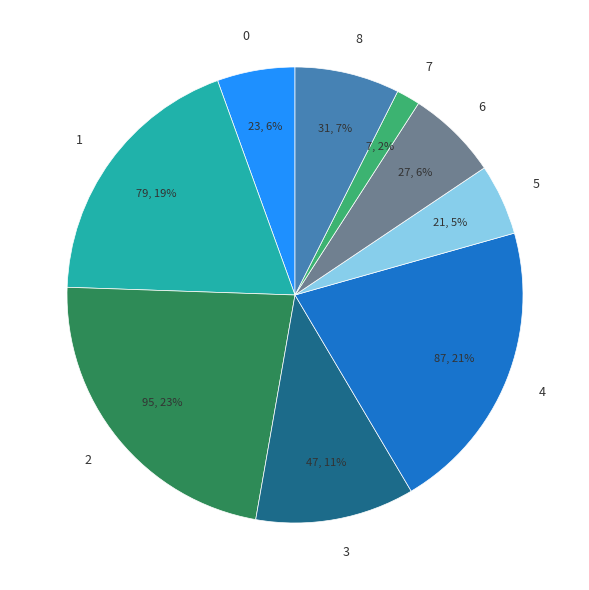

To the nearest percent, what is the average slice percentage?

11%